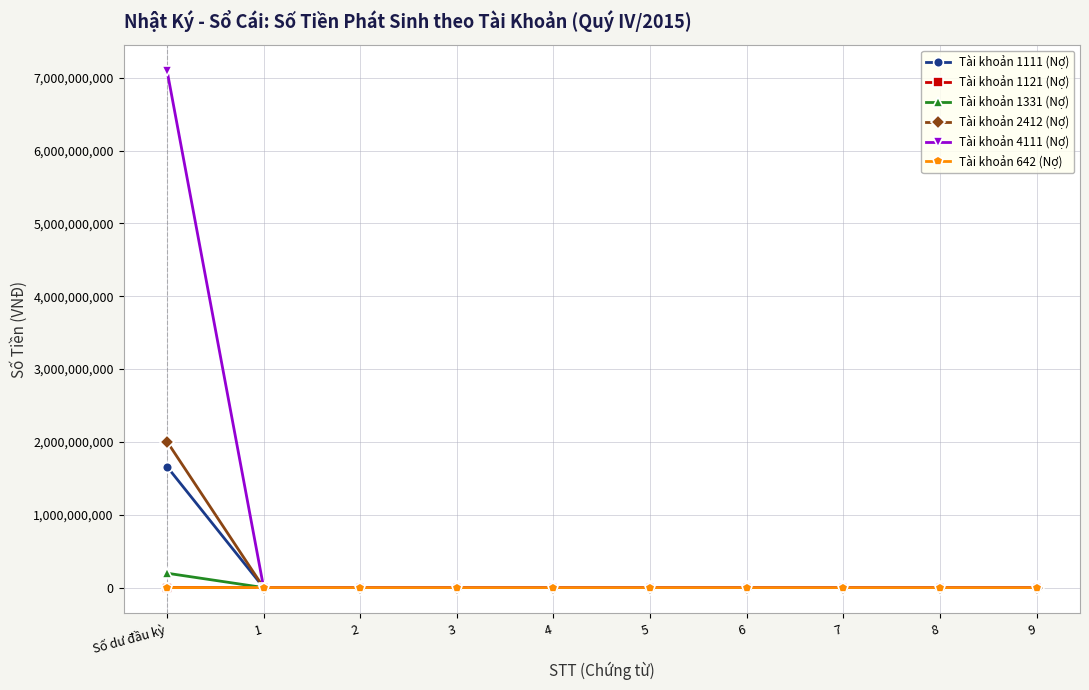

Which series has the largest total across all categories?

Tài khoản 4111 (Nợ)